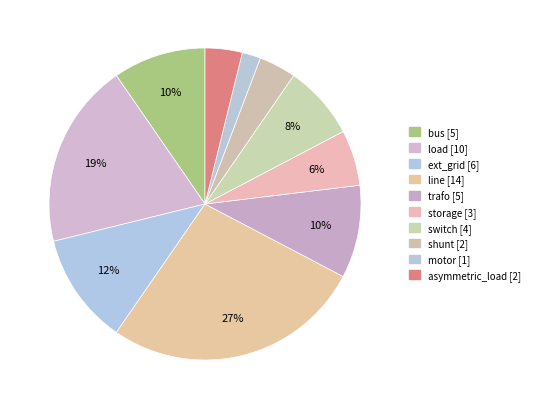

How many slices are in this pie chart?

10